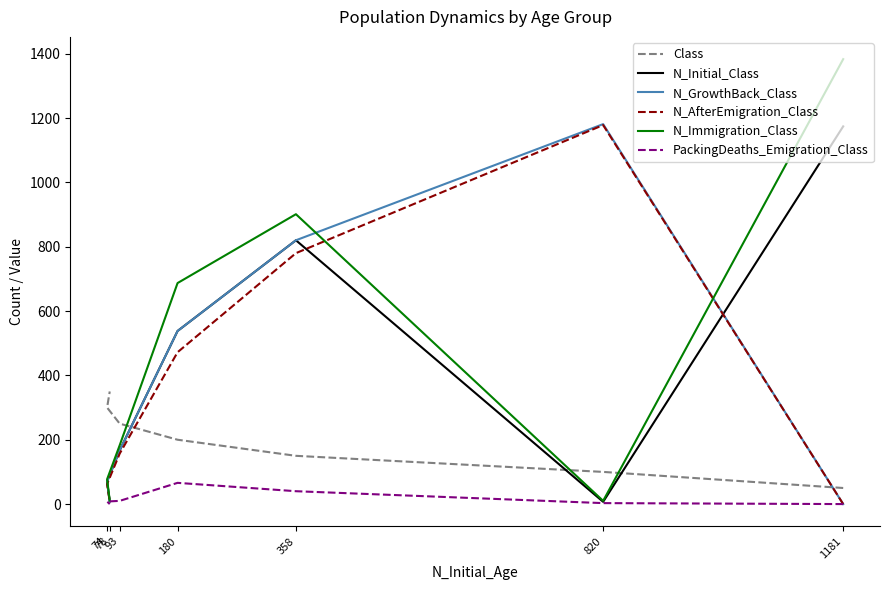

What is the lowest value of the N_Initial_Class series?

7